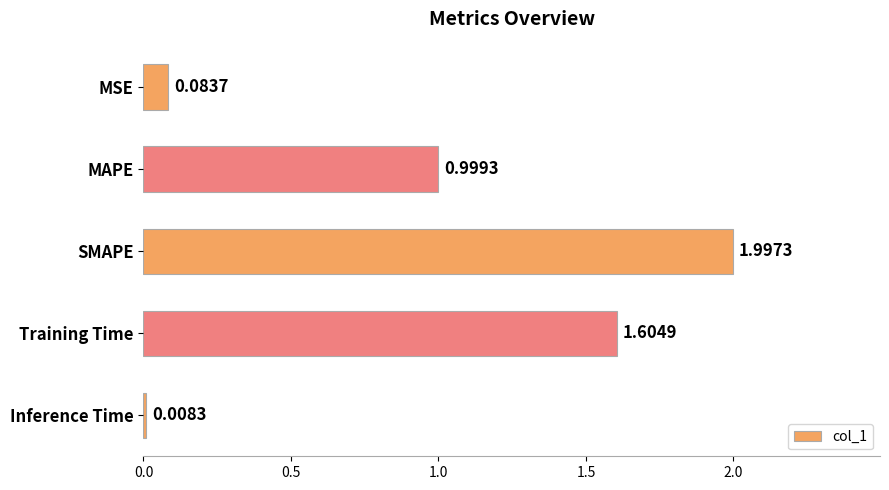

What is the average value?

0.9